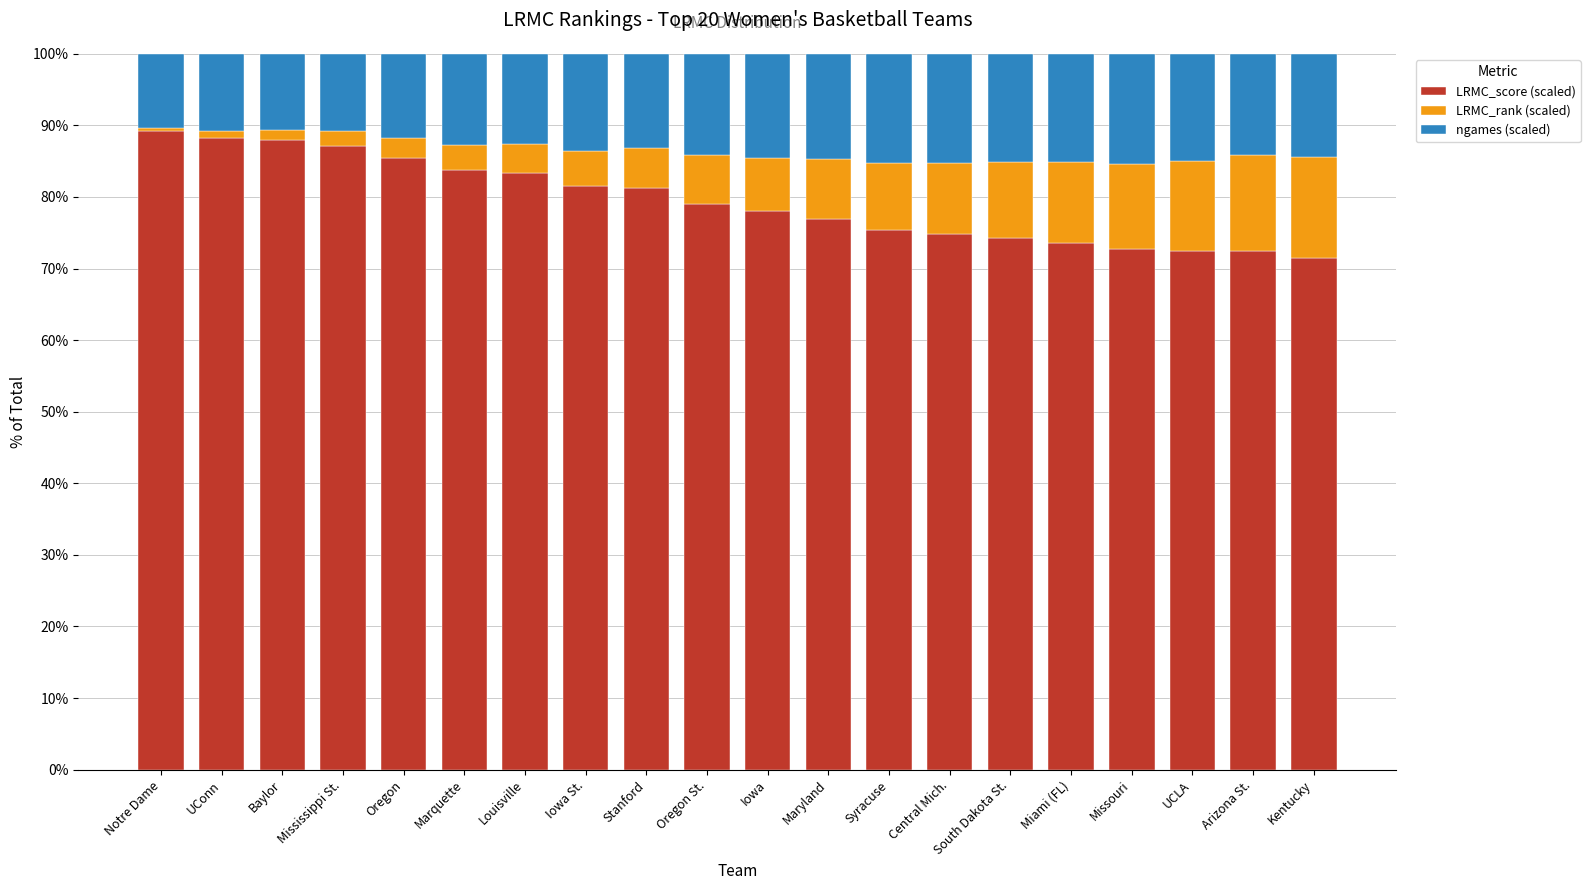

What is the total value across all series at Kentucky?

100.0